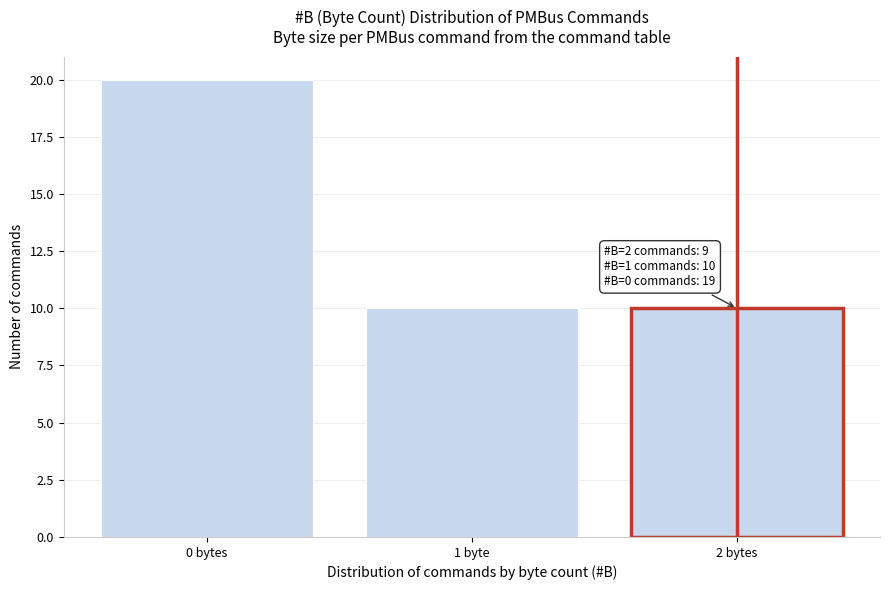

Reading left to right, what are all the values shown in this chart?

20	10	10